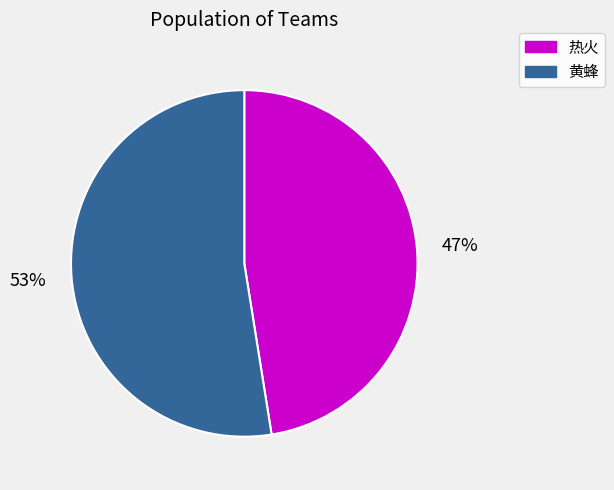

Do 黄蜂 and 热火 together represent more than half of the pie?

Yes